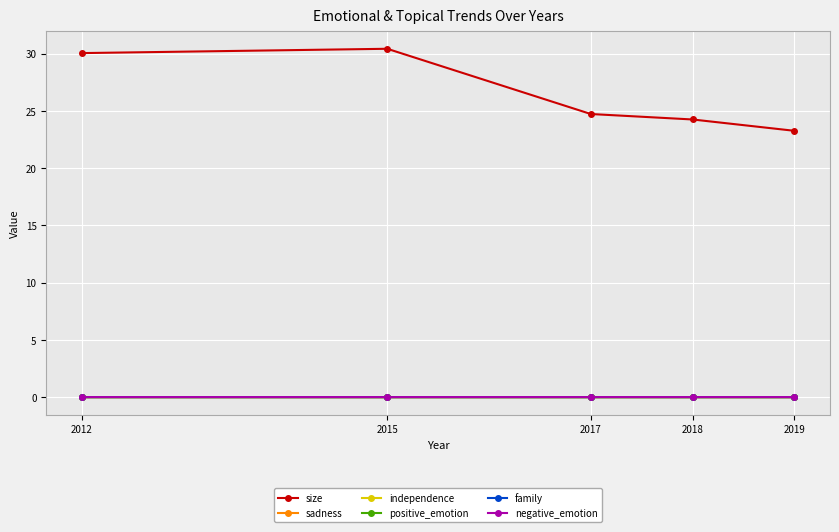

True or false: size and sadness intersect in this chart.

False